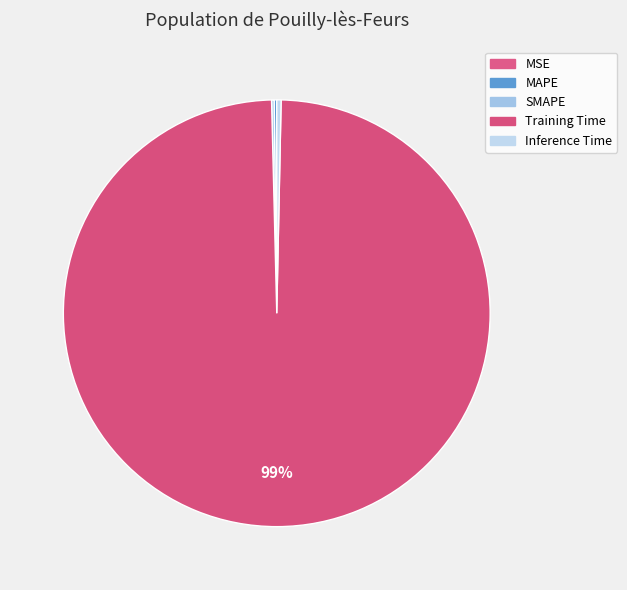

To the nearest percent, what is the difference between the largest and smallest slice percentages?

99%